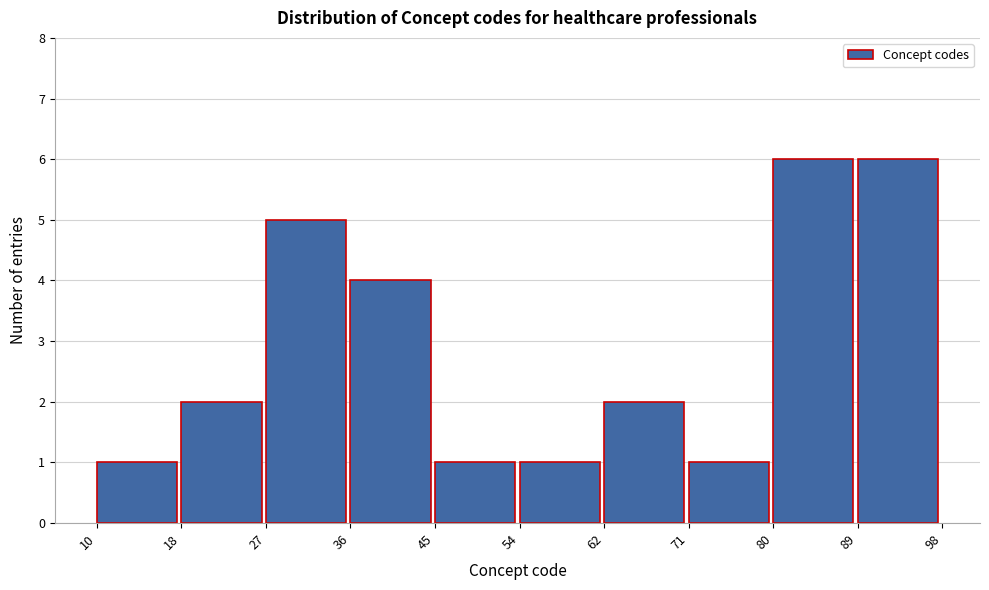

What is the height of the bar covering 36 to 45 on the x-axis? The values are not printed on the chart, so give them approximately, as read against the axis.

4